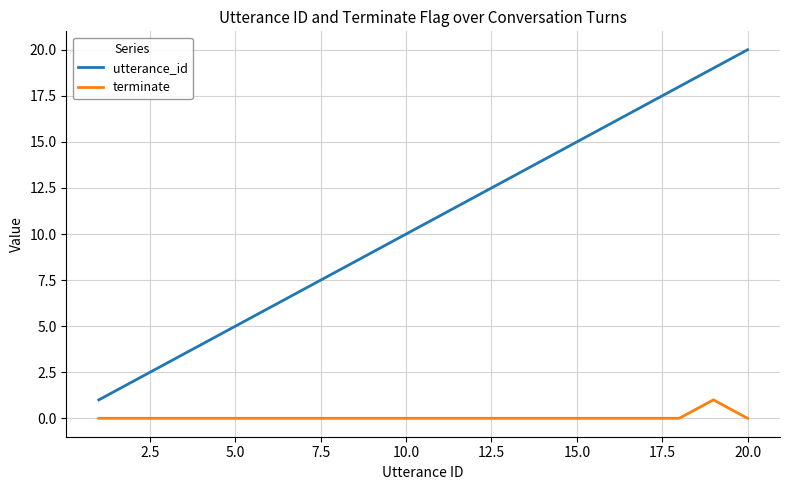

Which series has the largest range (max minus min)?

utterance_id